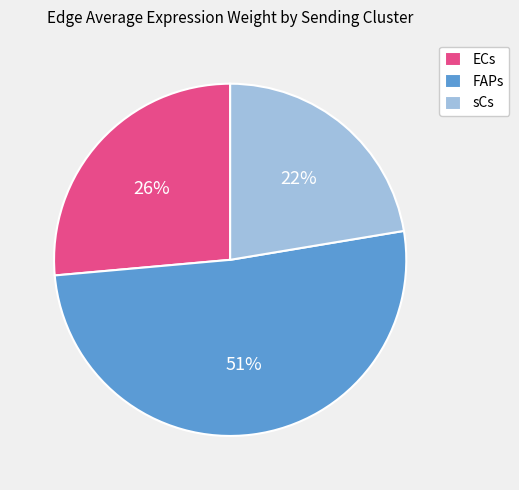

Which has a higher value, ECs or FAPs?

FAPs